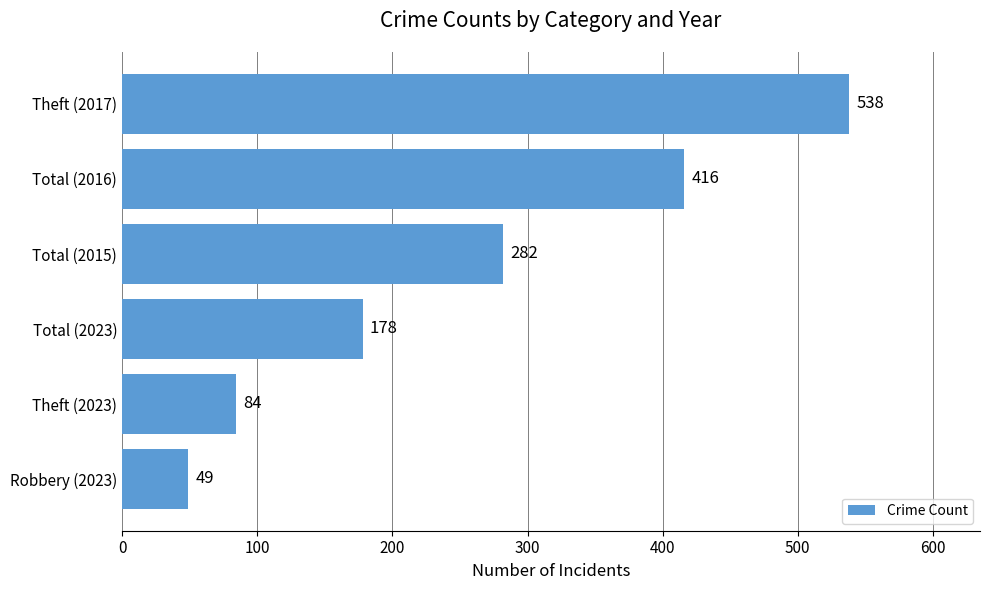

Rank the categories by value from highest to lowest.

Theft (2017), Total (2016), Total (2015), Total (2023), Theft (2023), Robbery (2023)